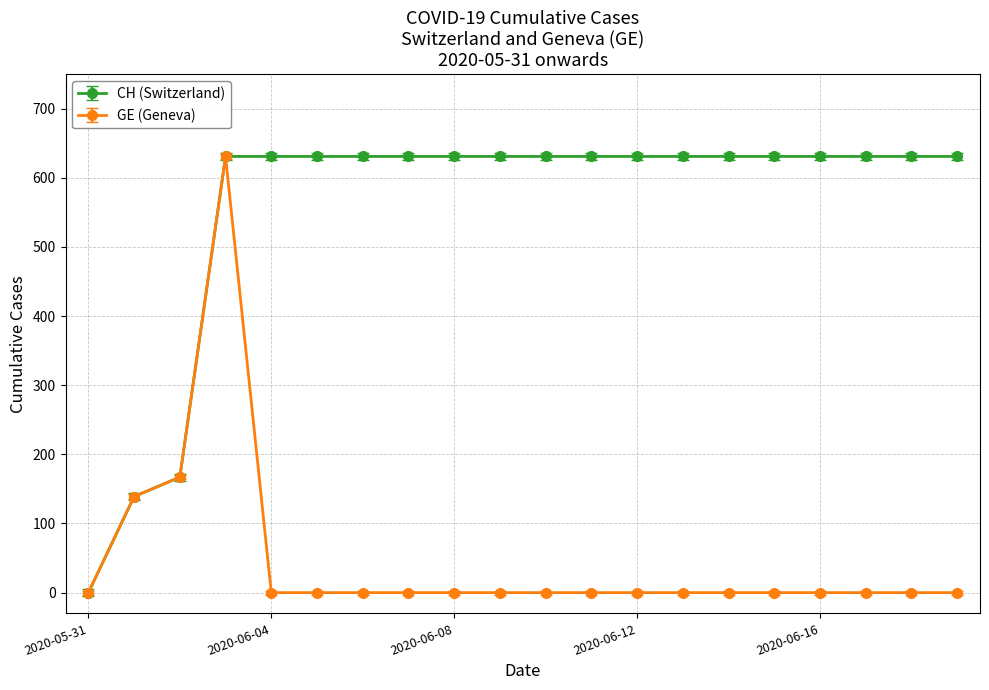

Which series has the largest total across all categories?

CH (Switzerland)